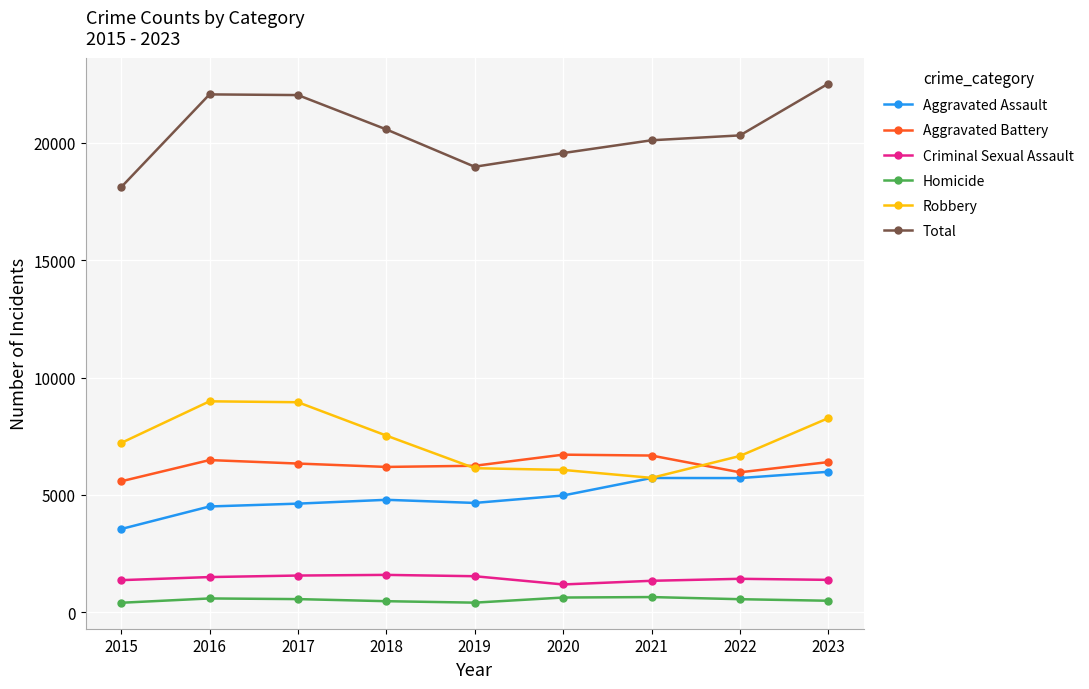

What is the lowest value of the Total series?

18110